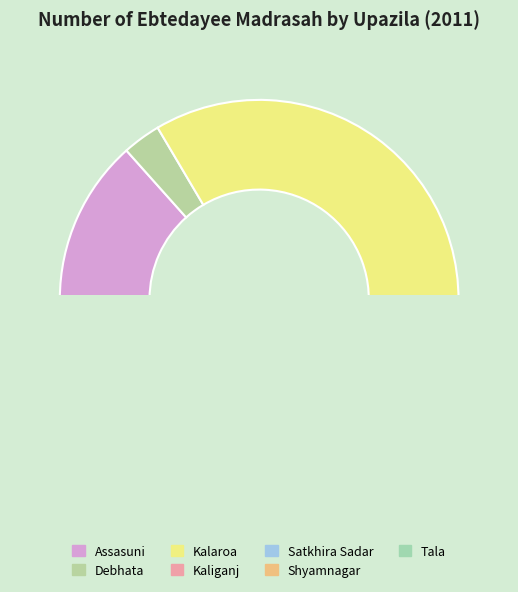

What is the largest slice in the pie chart?

Kalaroa